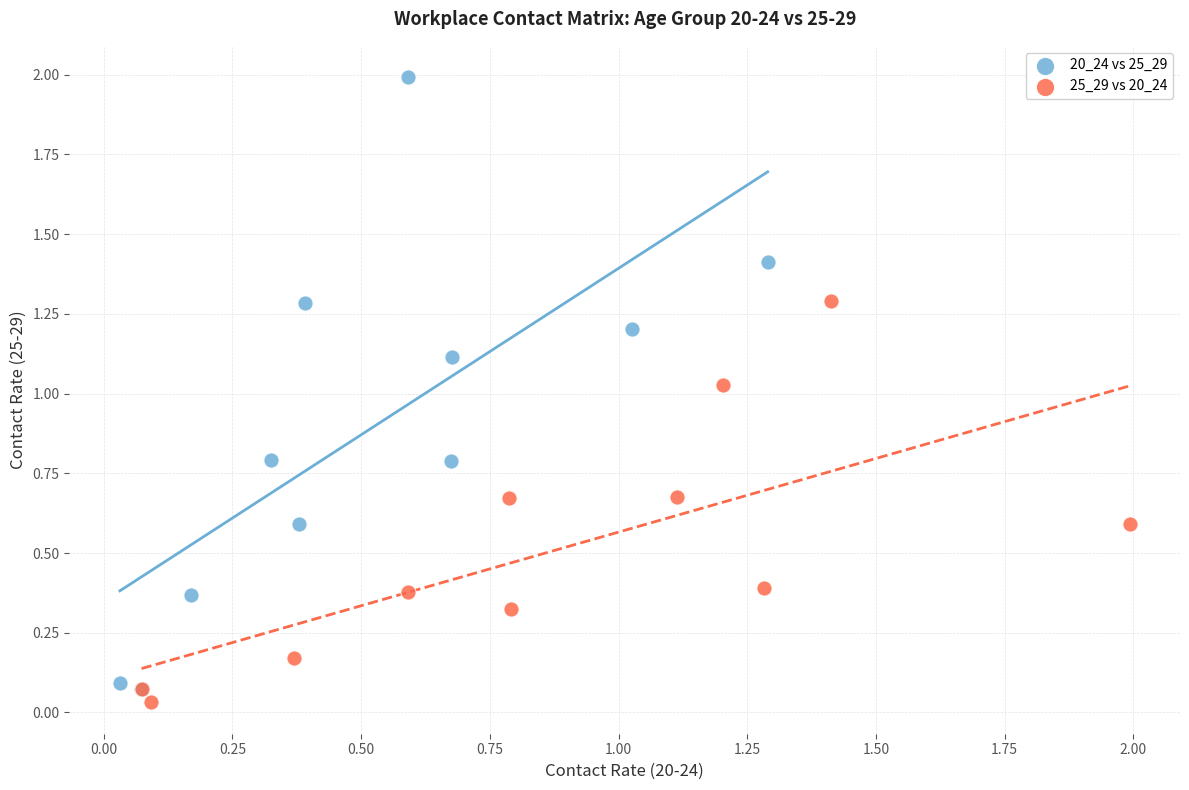

What are all the series names shown in the legend?

20_24 vs 25_29, 25_29 vs 20_24